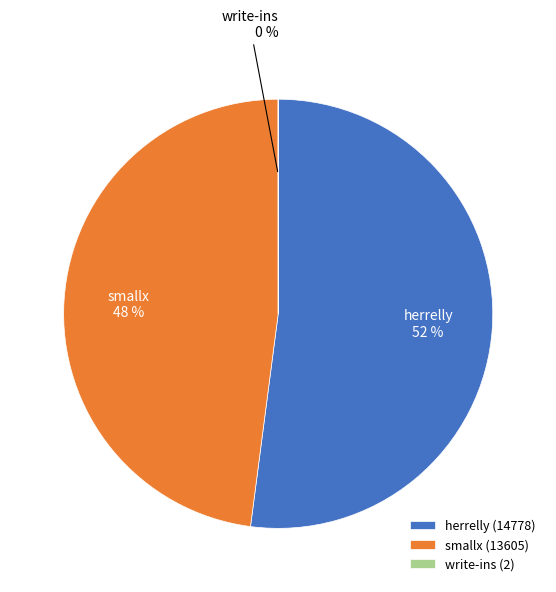

What percentage is the herrelly slice, to the nearest percent?

52%